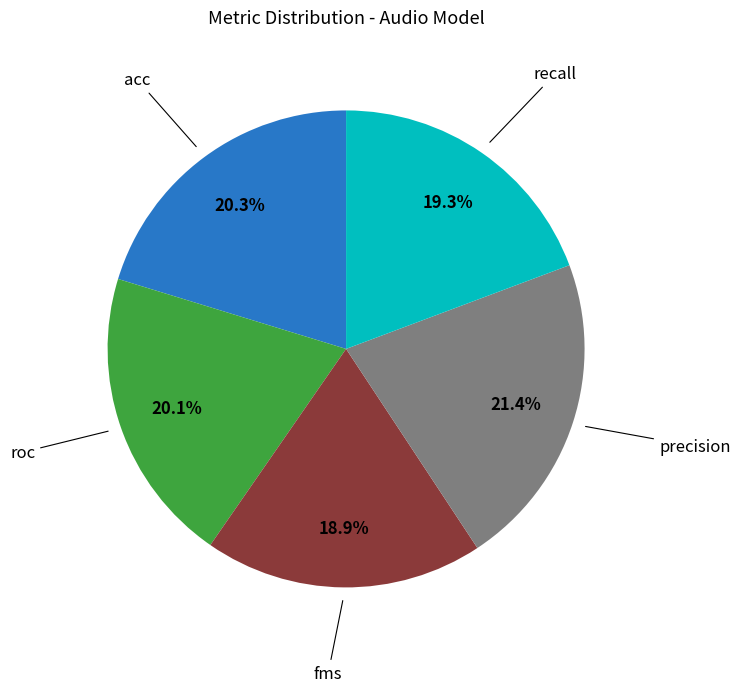

Does any single category account for the majority?

No